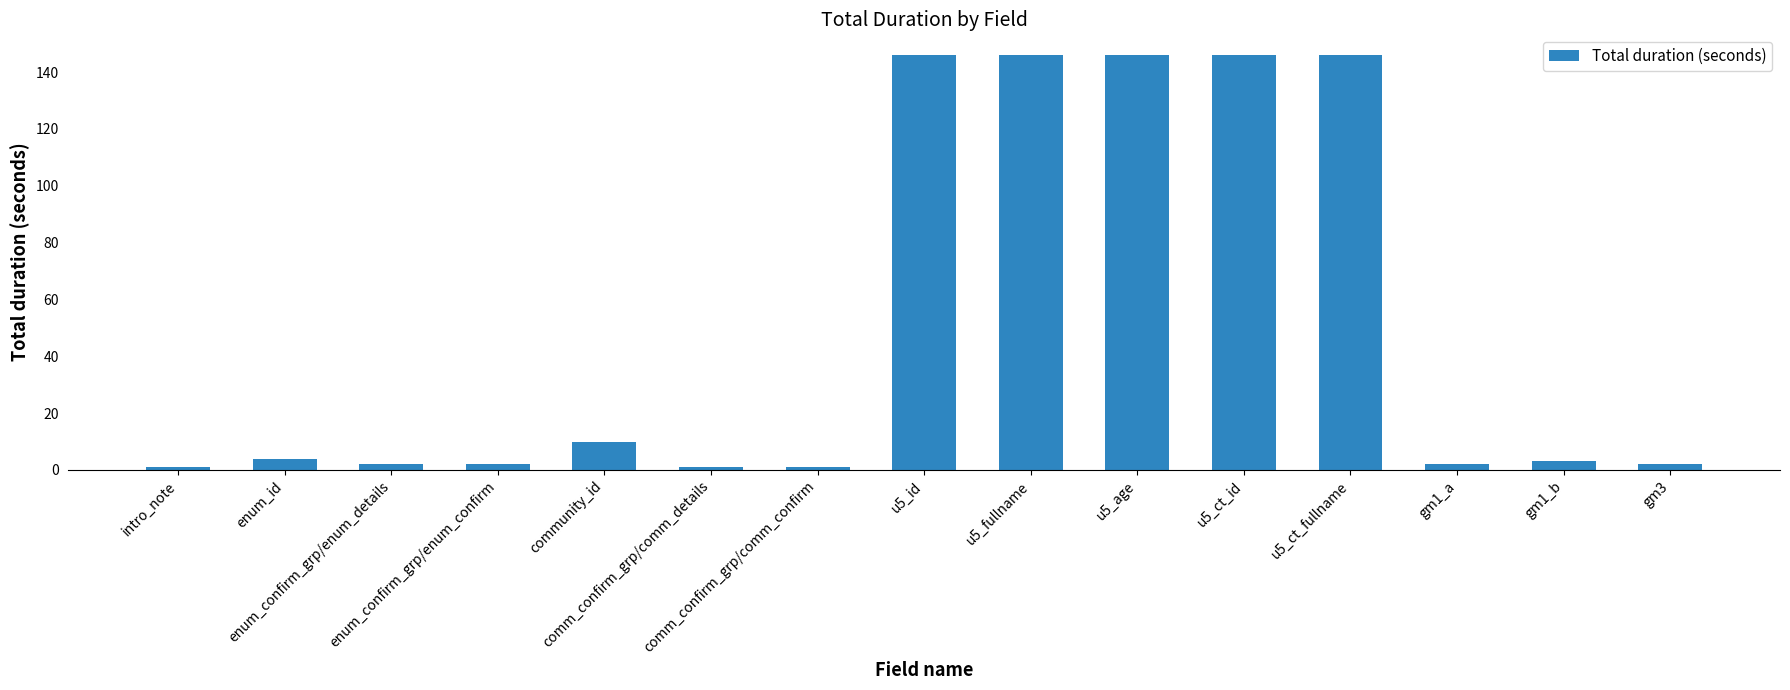

How many series are shown in this chart?

1